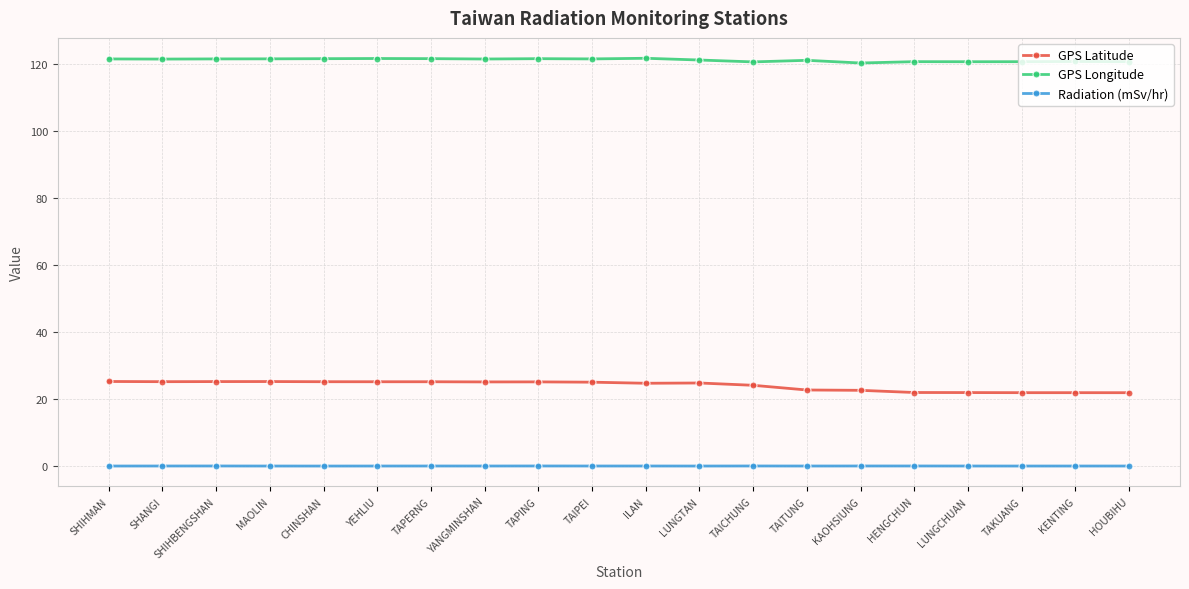

At CHINSHAN, list the series in order from largest to smallest.

GPS Longitude, GPS Latitude, Radiation (mSv/hr)